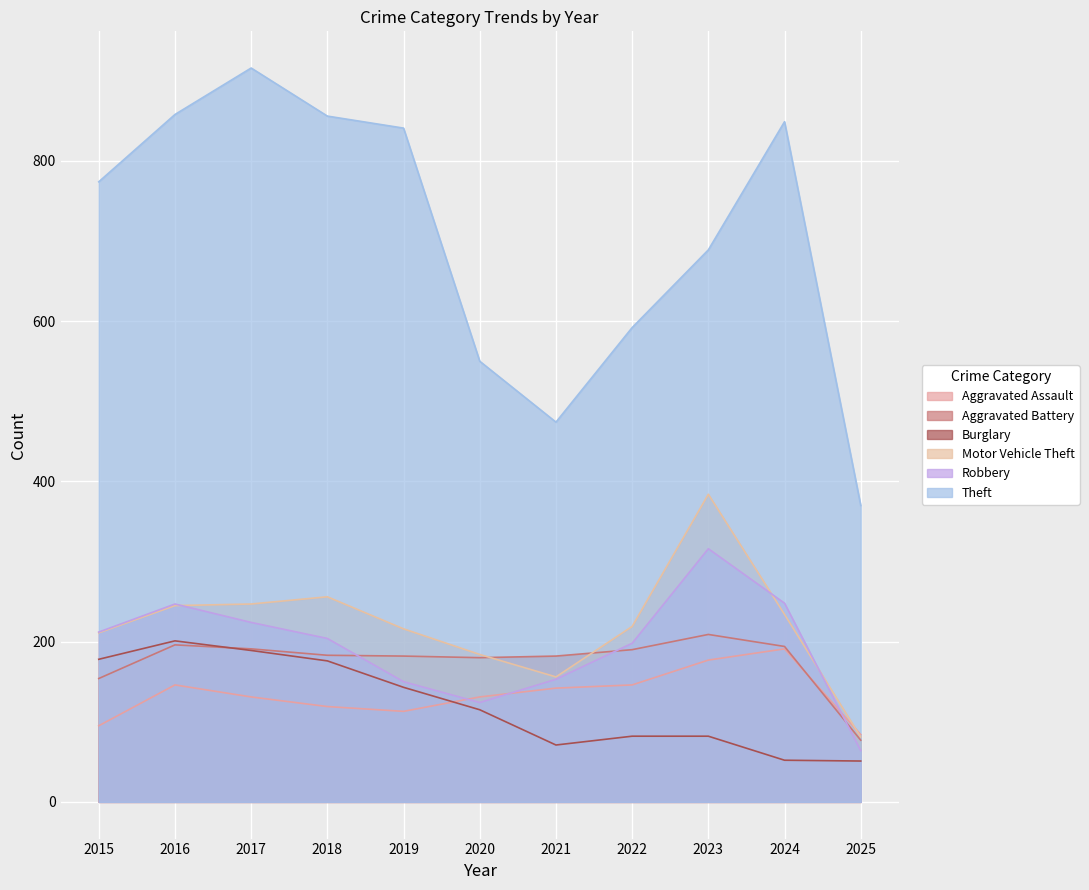

Between 2023 and 2021, which is larger?

2023